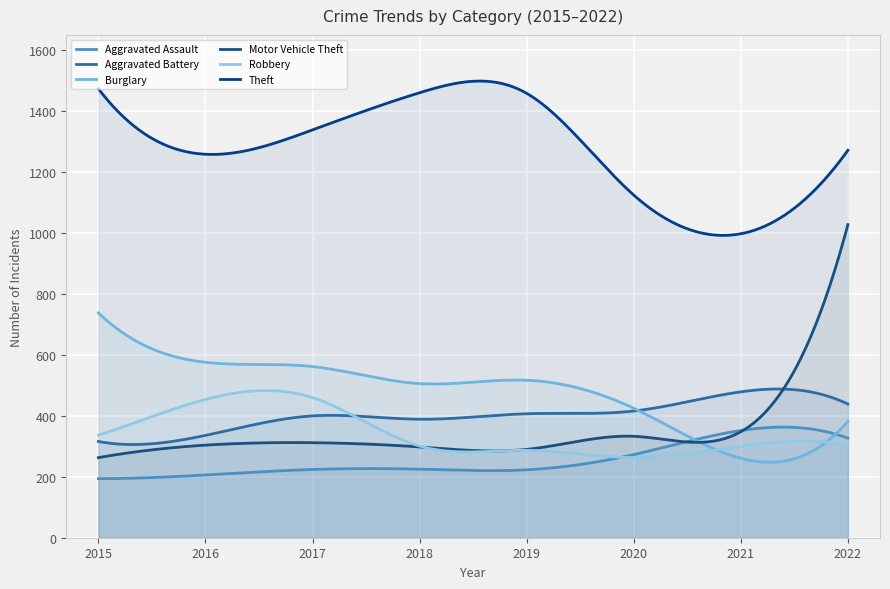

Which series has the widest spread of values?

Motor Vehicle Theft